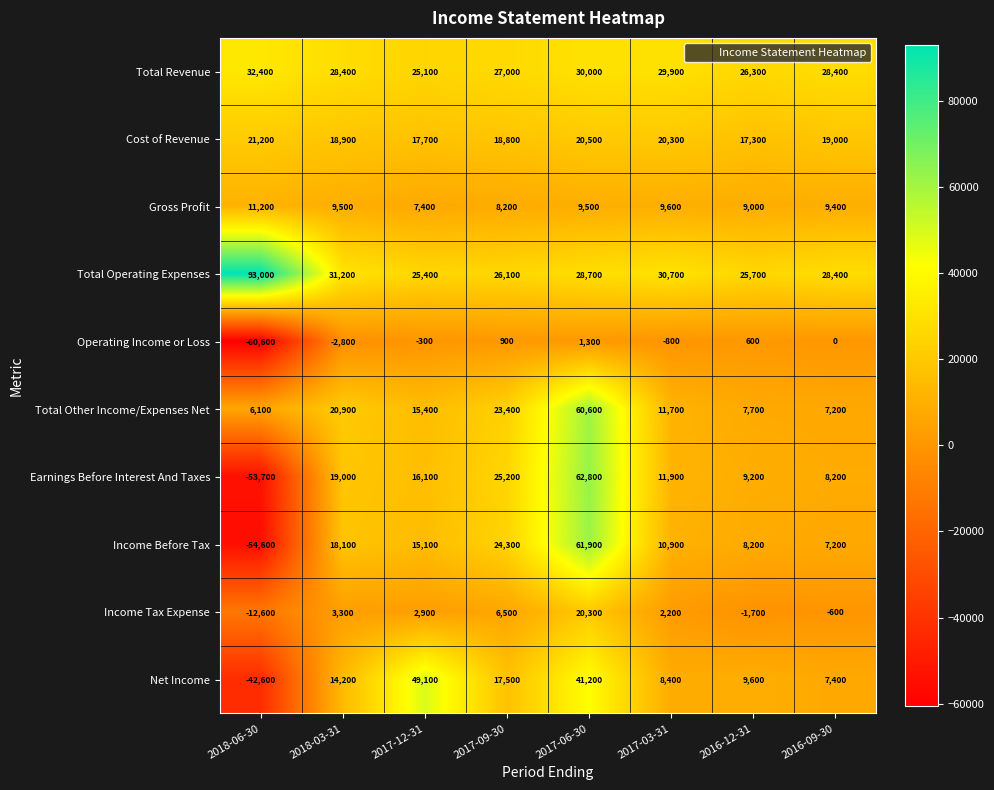

Which series has the largest total across all categories?

Total Operating Expenses